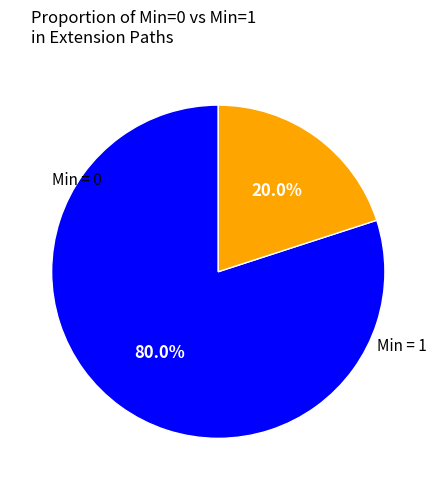

How many segments does this pie chart have?

2